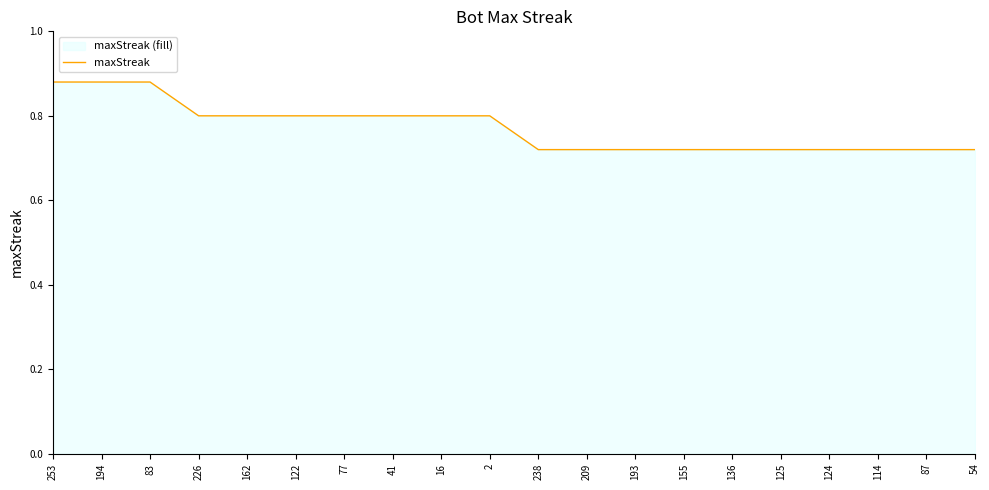

What is the difference between the second highest and minimum values?

0.2